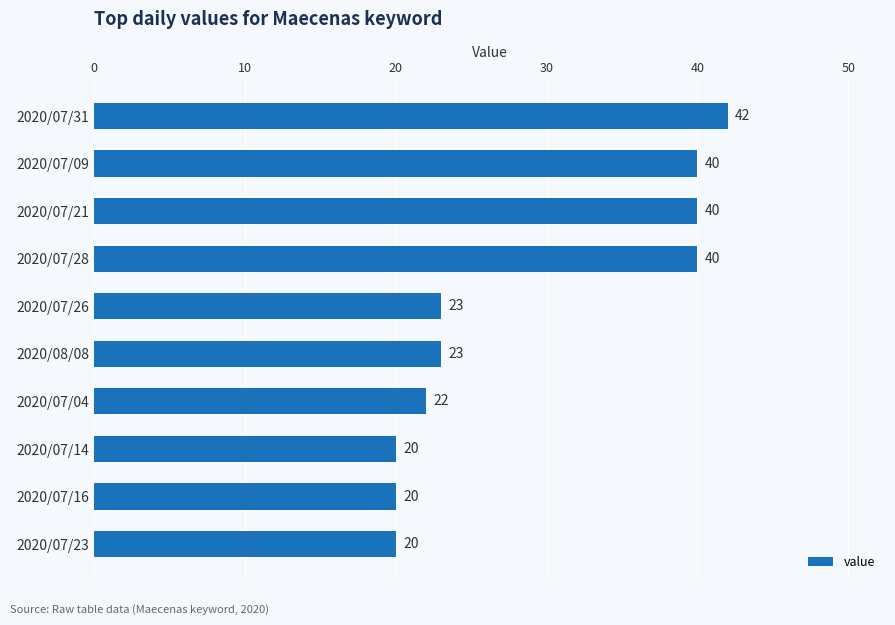

What is the greatest value displayed?

42